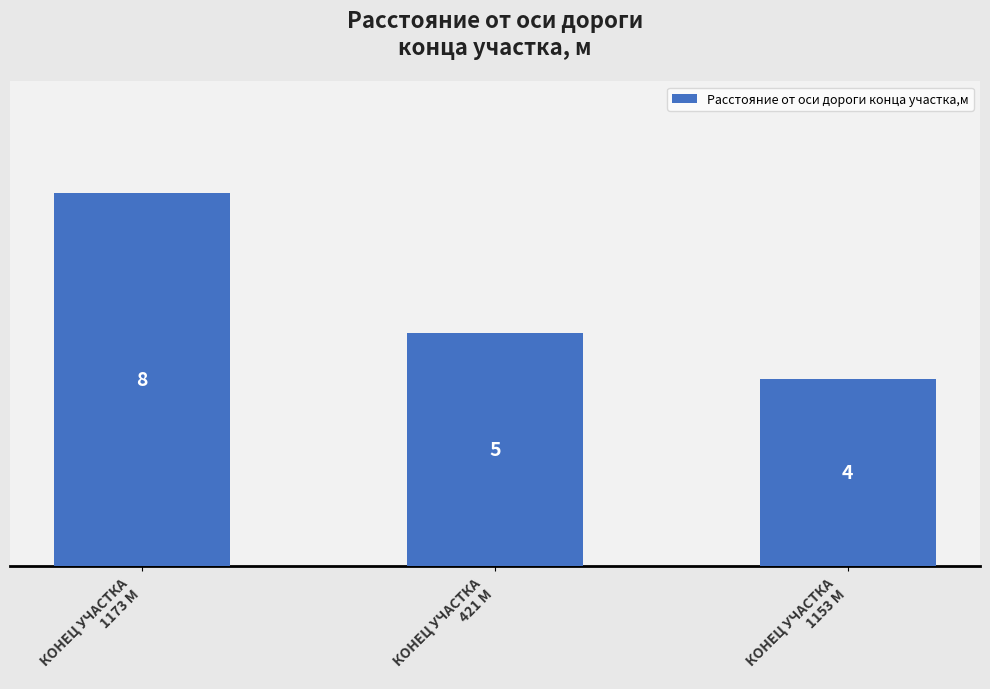

How many data points are less than 5?

1